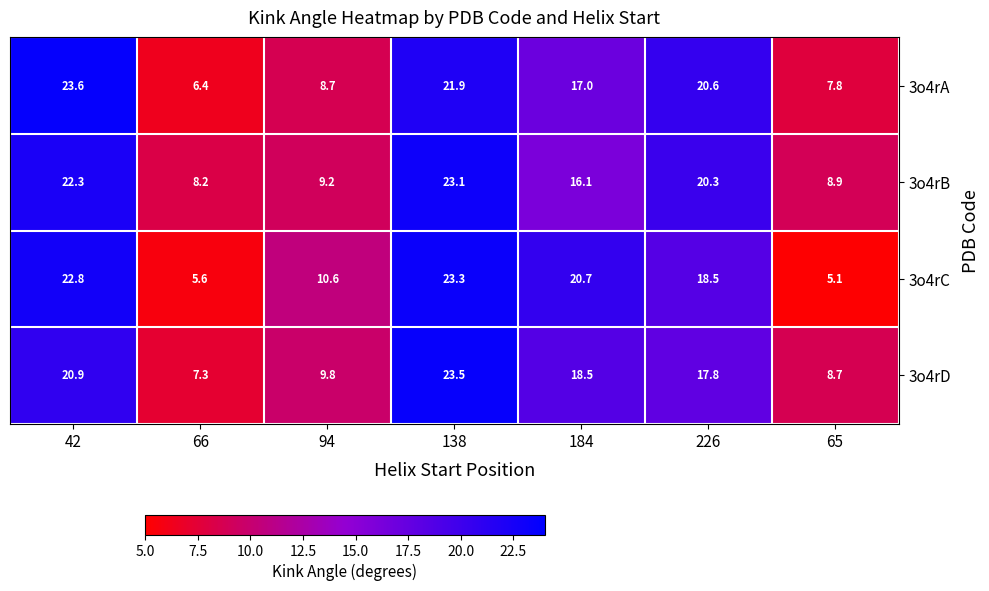

True or false: 3o4rA has a value of 17.0 at 184.

True